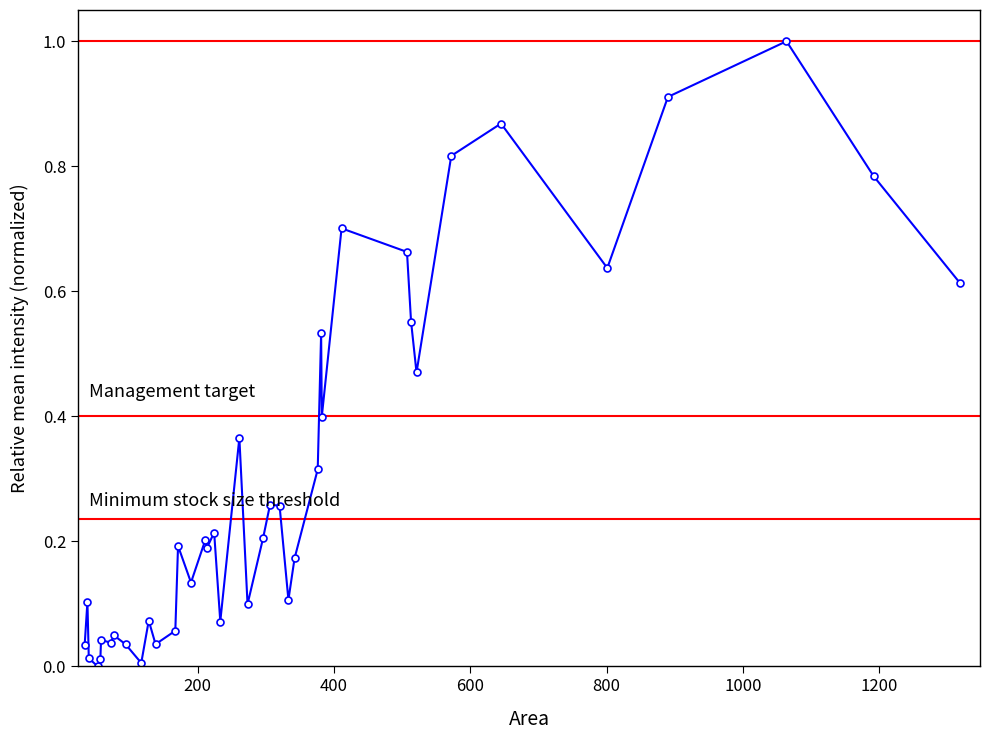

What is the sum of all values?

12.2